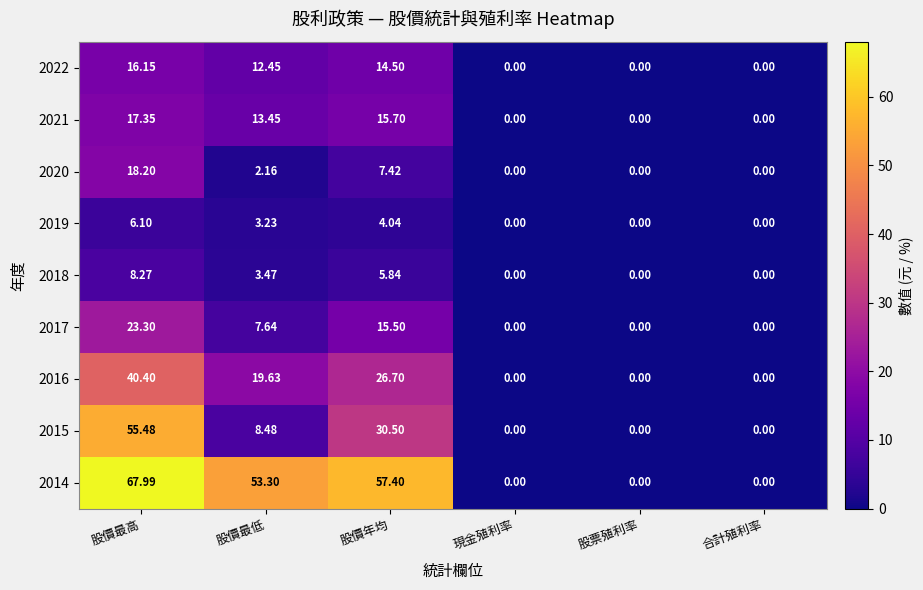

How many data points does each series have?

6